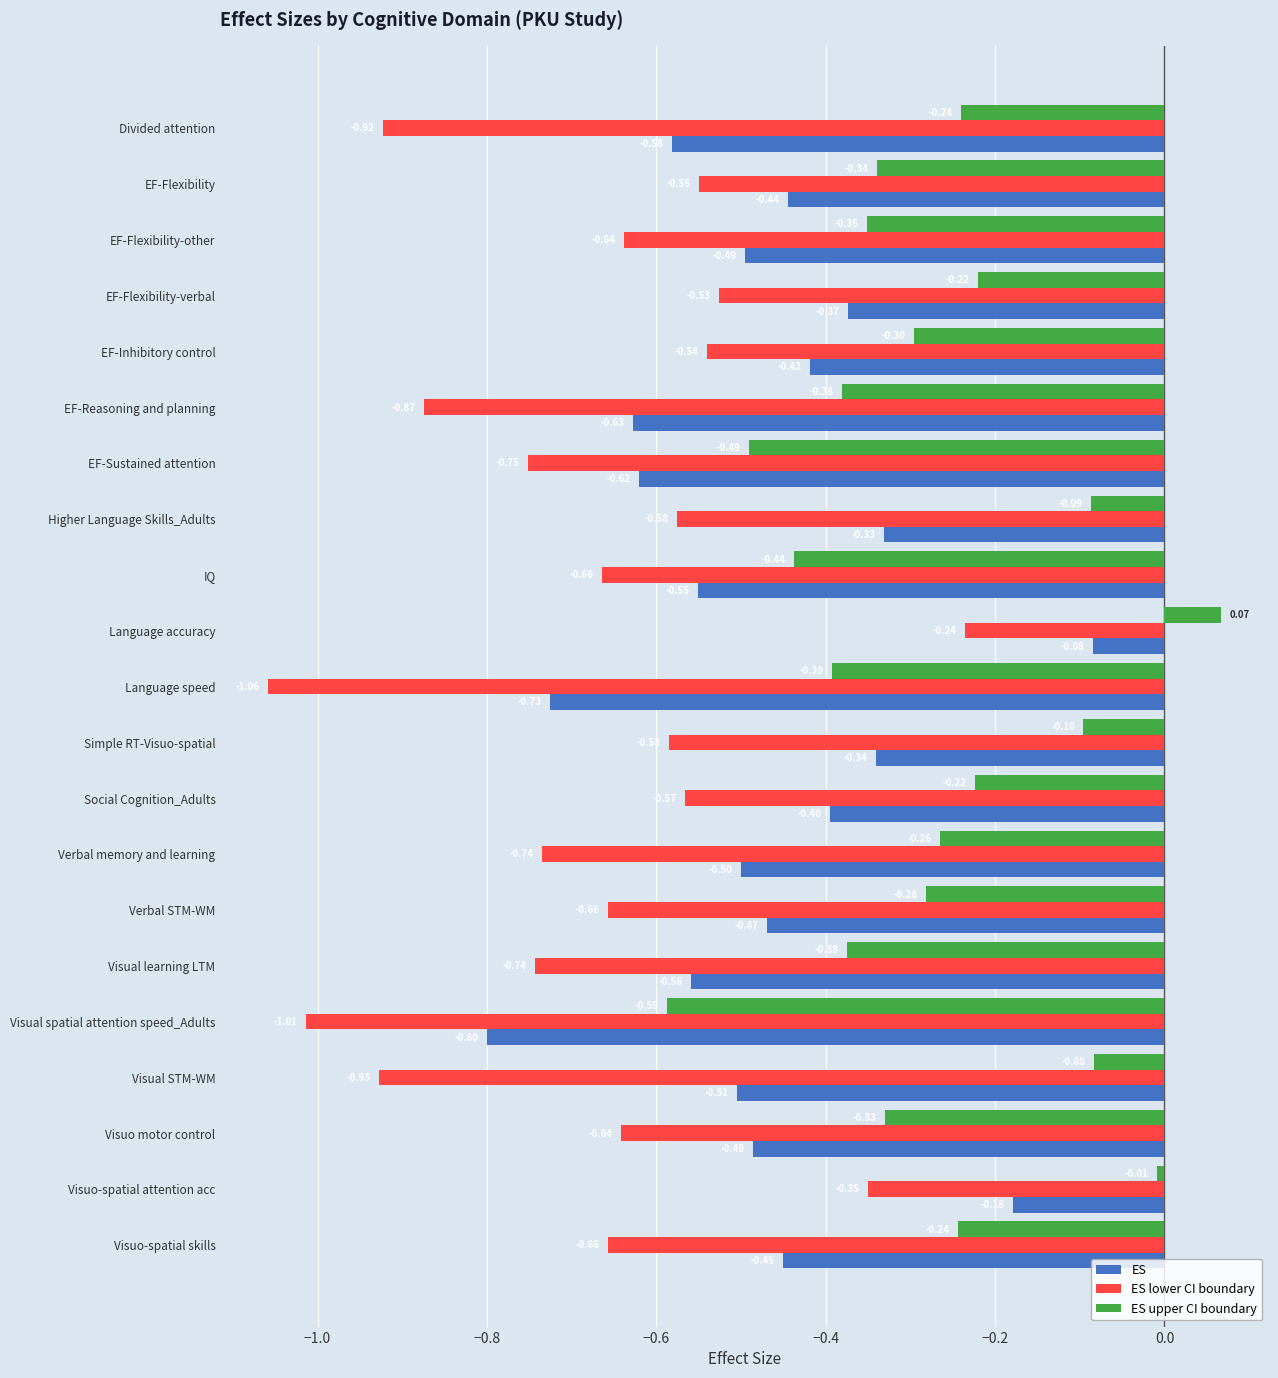

At Verbal memory and learning, list the series in order from largest to smallest.

ES upper CI boundary, ES, ES lower CI boundary